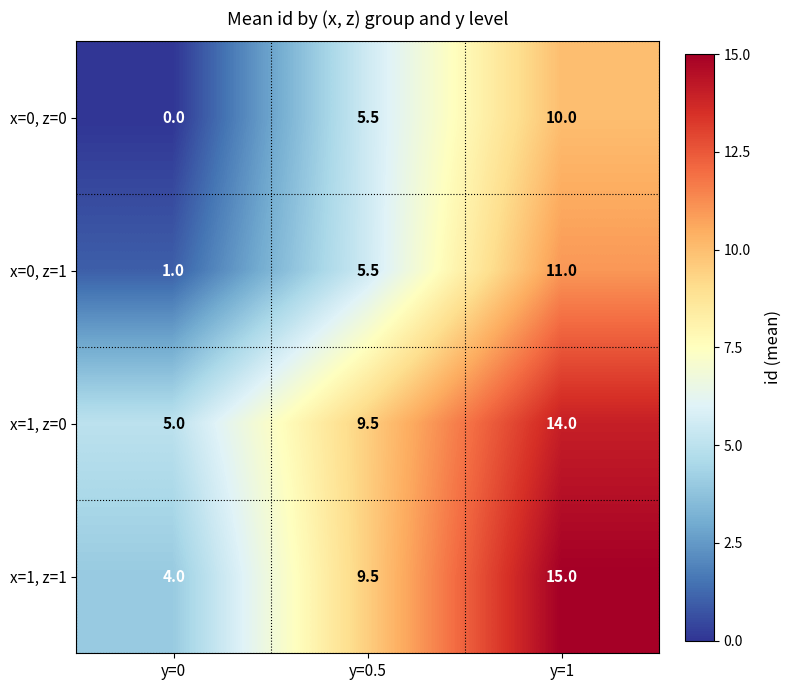

How many categories are shown in the chart?

3